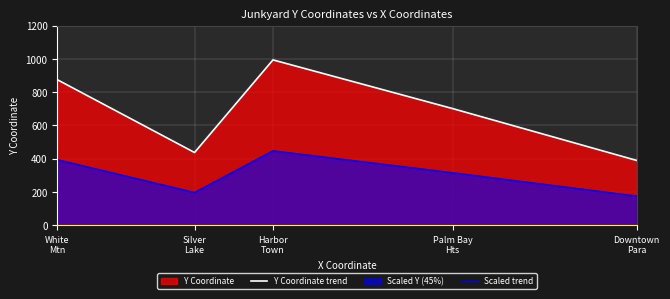

How many interior local valleys does the Y Coordinate trend series have?

1